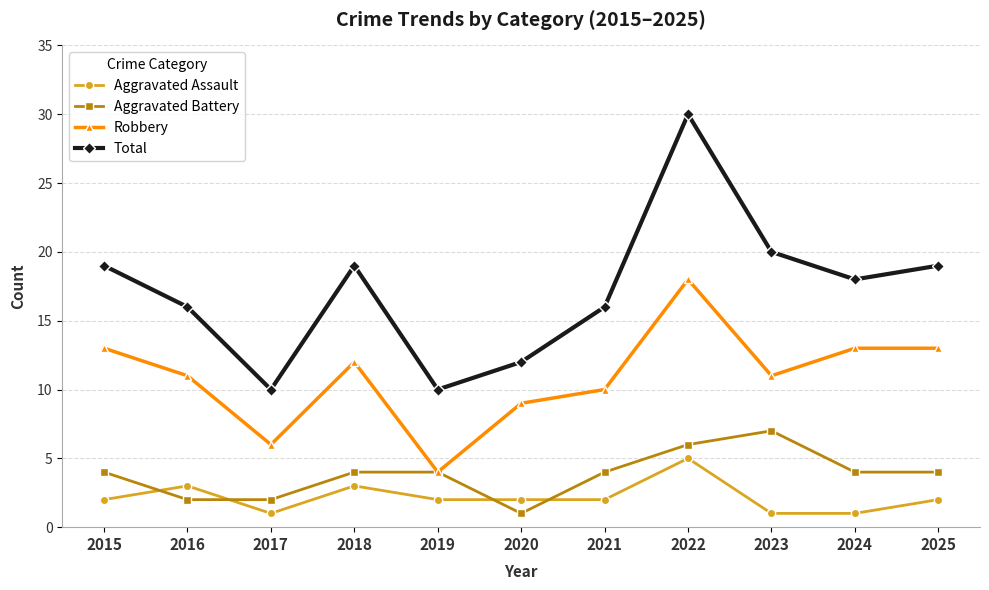

What is the maximum value shown in the chart?

30